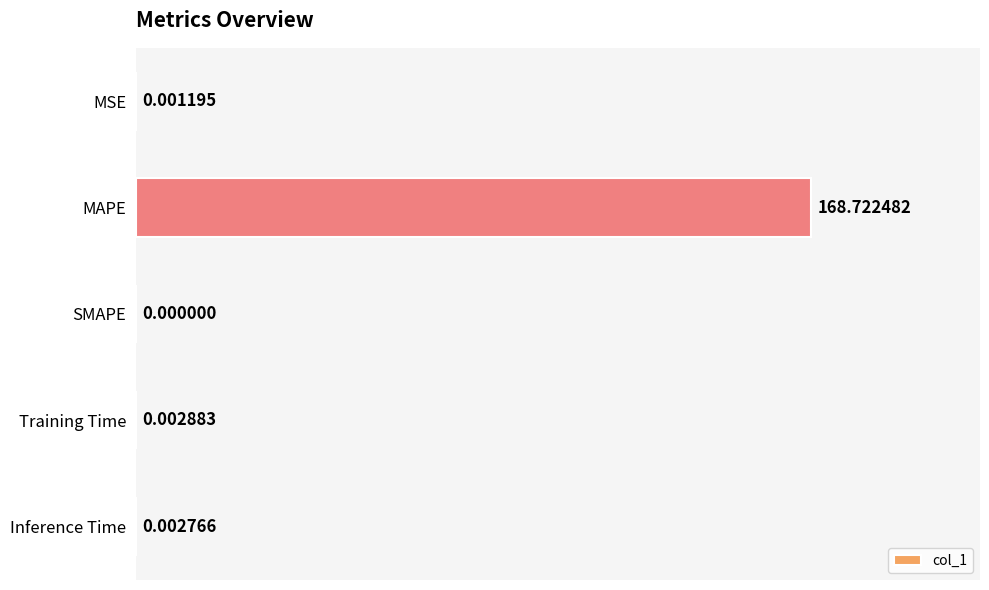

Which category has the highest value across all series?

MAPE